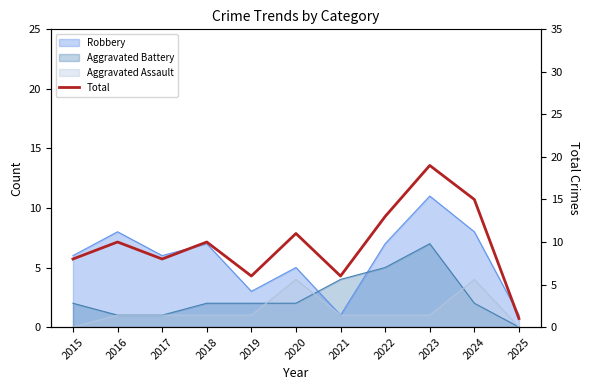

What is the difference between the second highest and second lowest values?

9